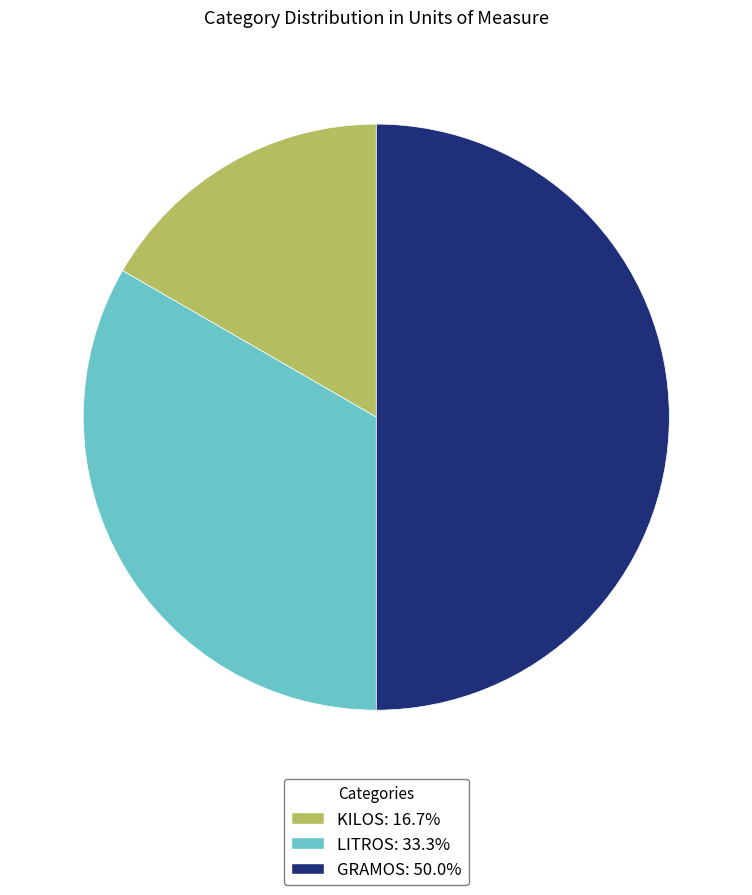

Is there any slice that represents more than half of the pie?

No